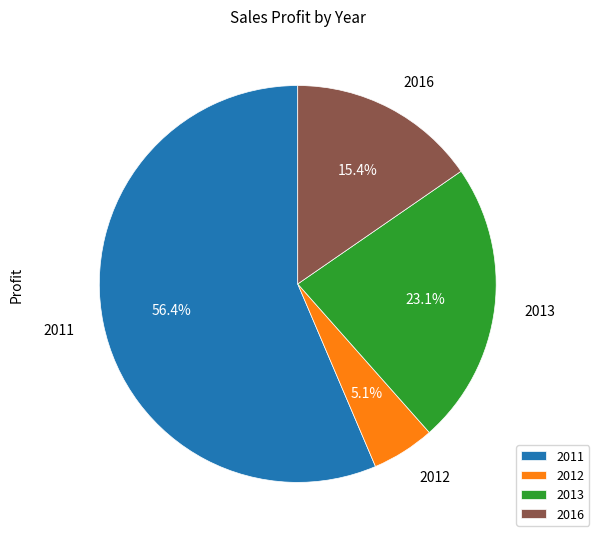

To the nearest percent, what portion does 2012 represent?

5%